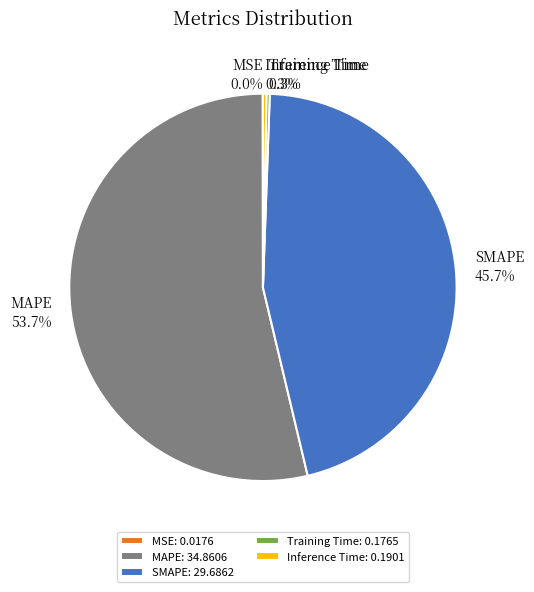

Is MAPE the majority of the pie?

Yes